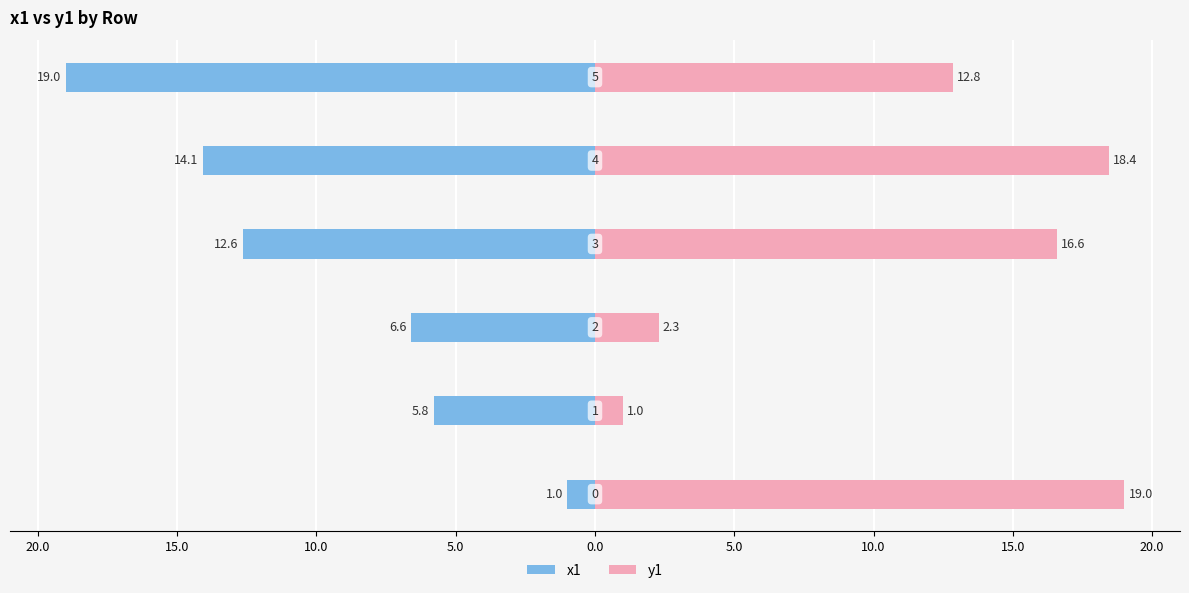

Rank the series by their maximum value, from lowest to highest.

x1, y1